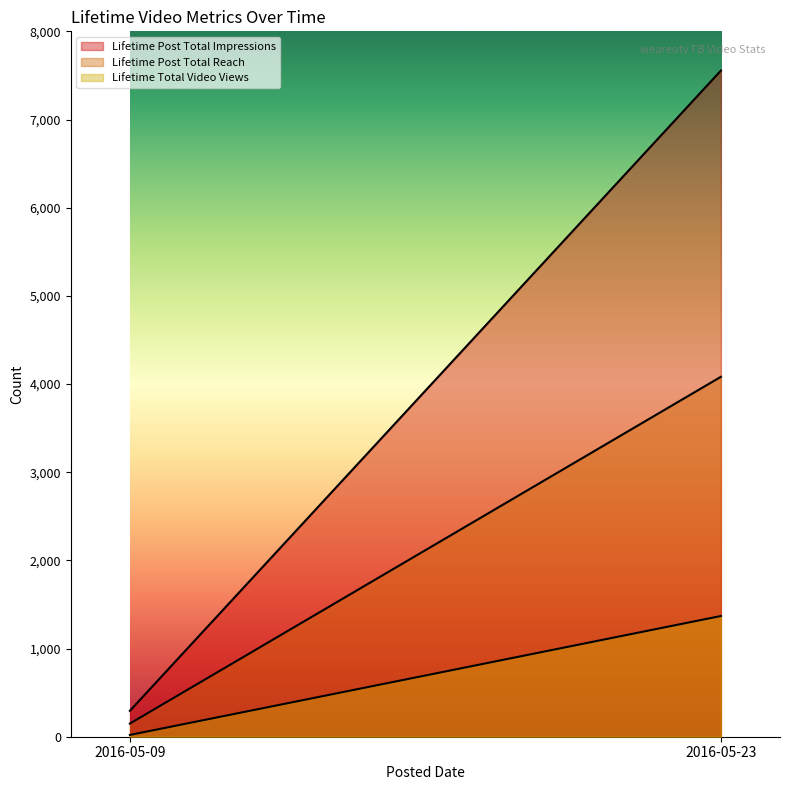

What is the value of the Lifetime Post Total Impressions point at the 1st from the left?

294